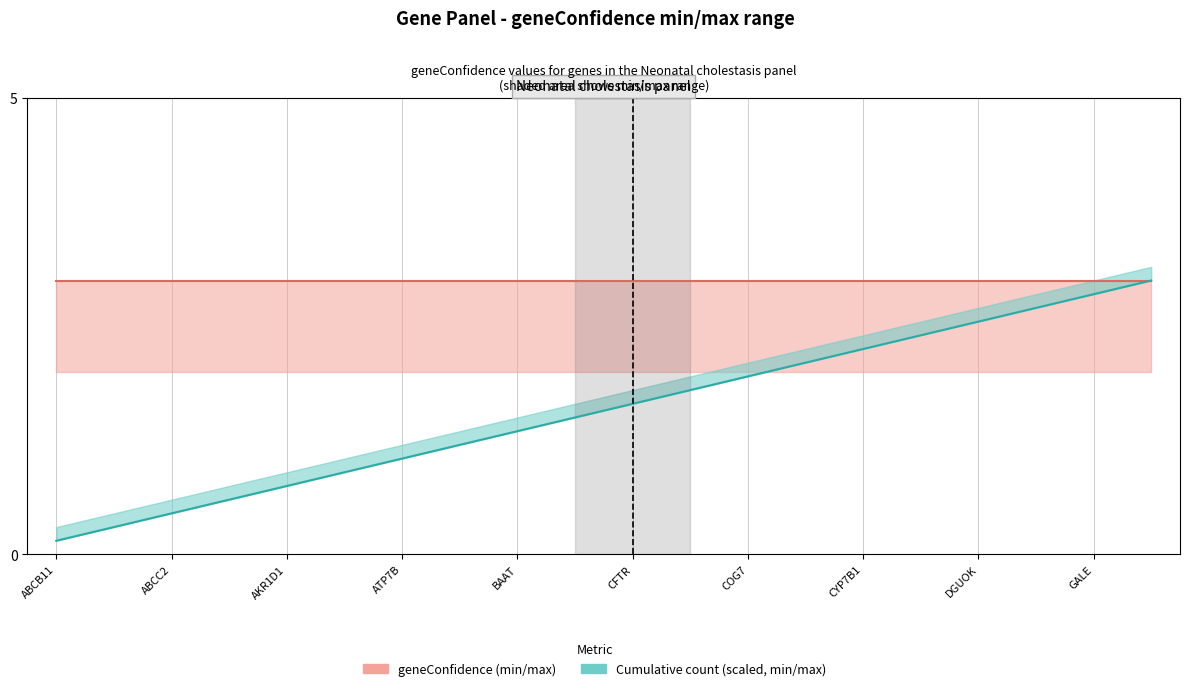

How many lines are shown in the chart?

2